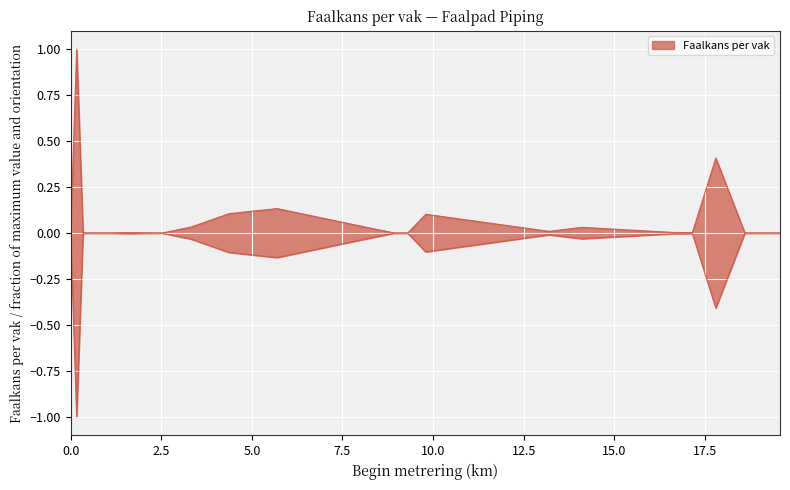

Reading right to left, transcribe all the data shown in this chart.

0.0	0.0	0.4	0.0	0.0	0.0	0.0	0.1	0.0	0.0	0.0	0.1	0.1	0.0	0.0	0.0	0.0	0.0	1.0	0.0